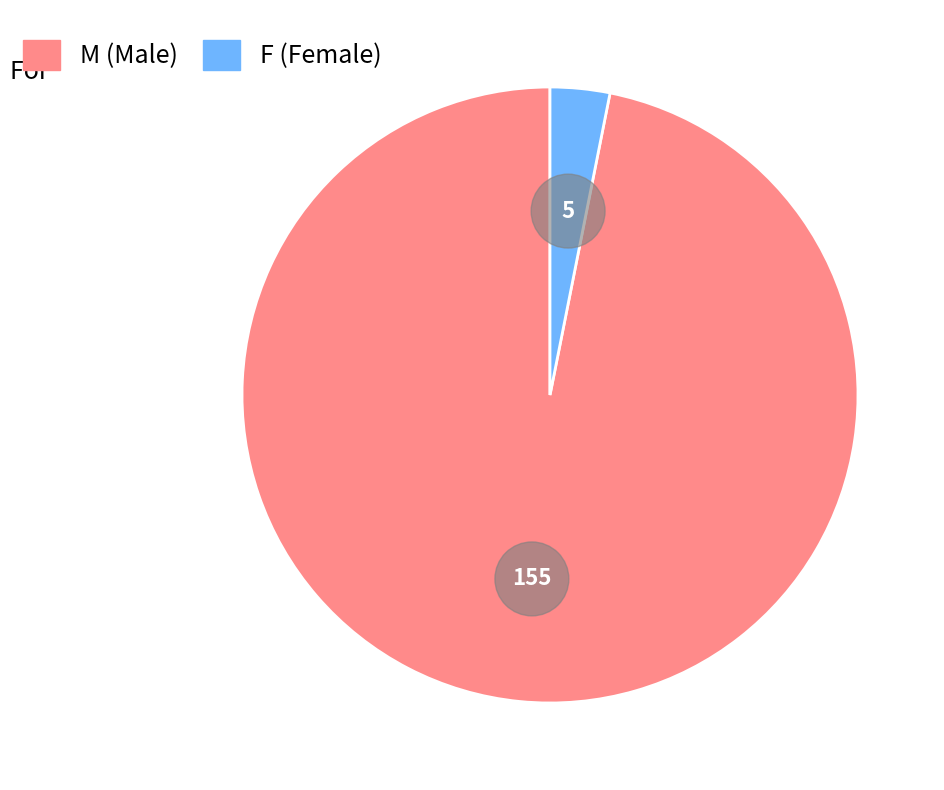

Between M and F, which is larger?

M